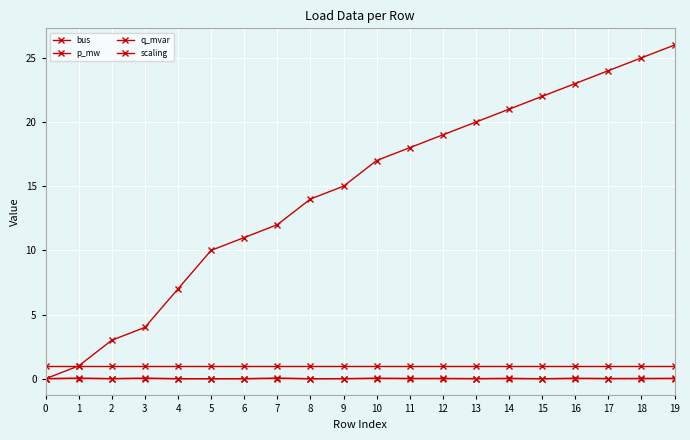

Count the number of data series in this chart.

4